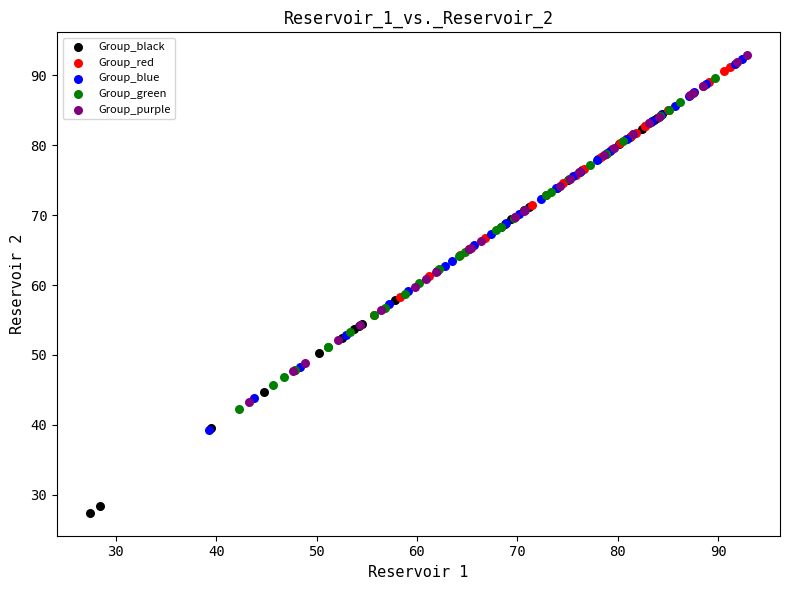

Which series has the widest spread of Y values?

Group_black